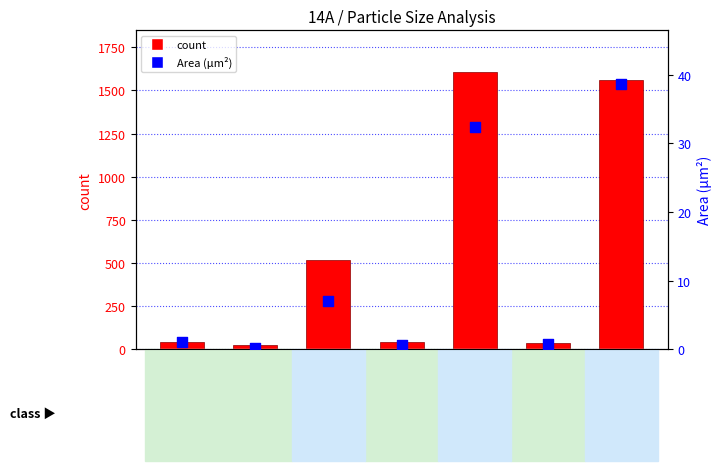

At which category is the sum across all series the highest?

19